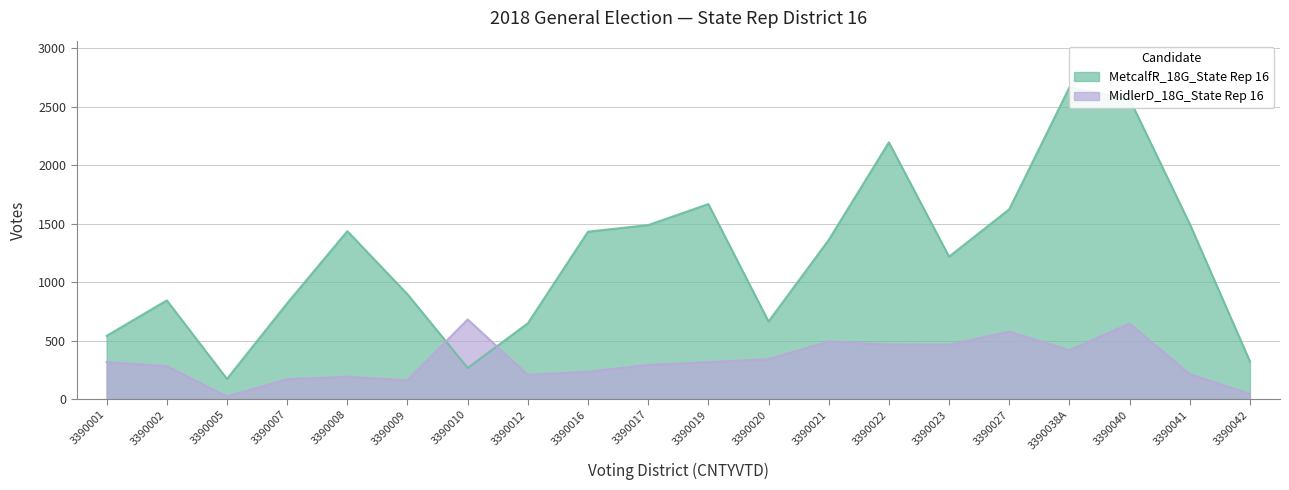

What is the difference between the maximum and minimum values in the MetcalfR_18G_State Rep 16 series?

2494